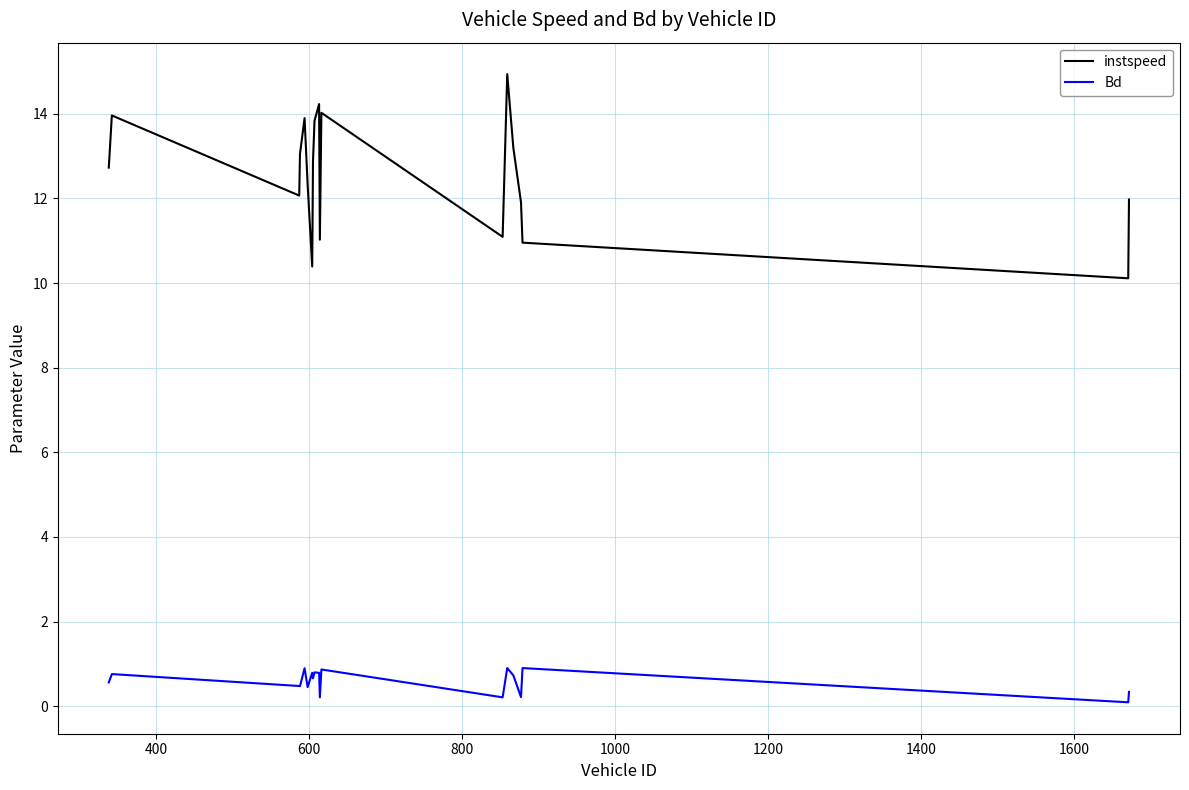

What is the difference between the maximum and minimum values in the instspeed series?

4.8